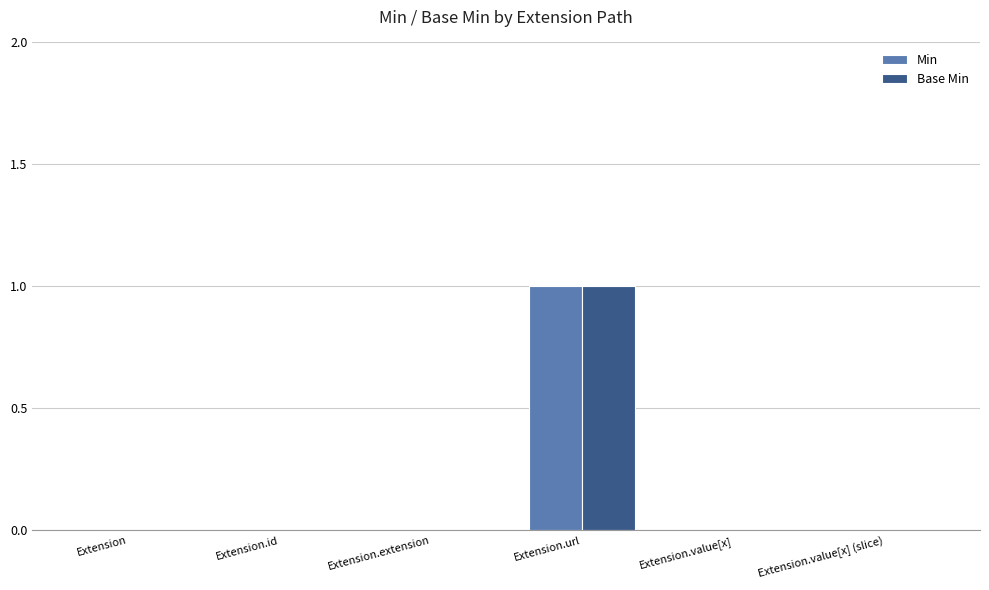

At which category is the sum across all series the highest?

Extension.url